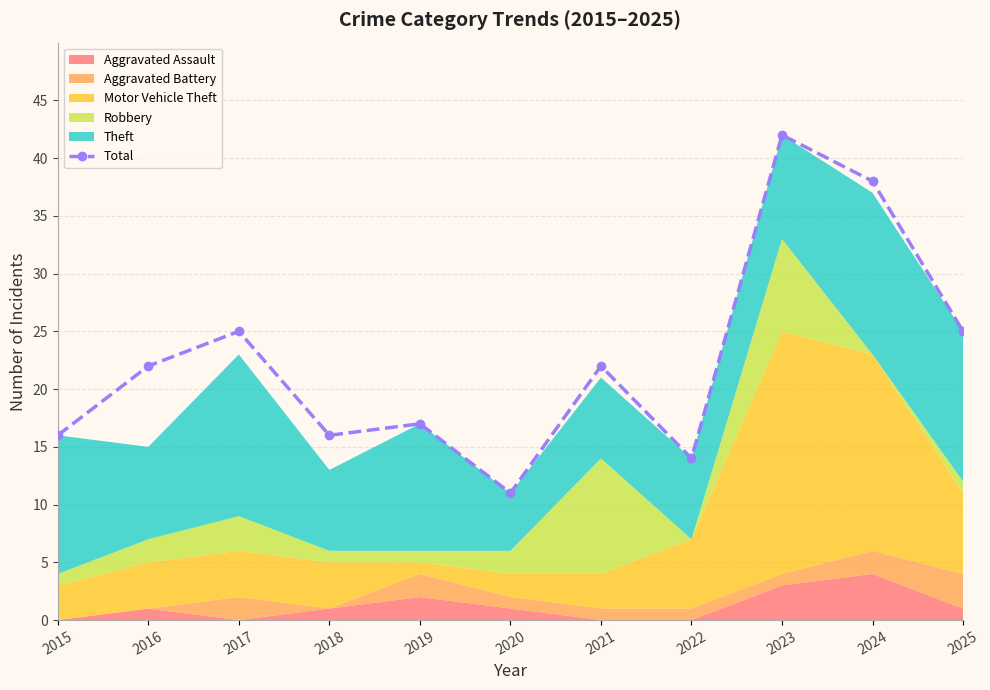

Does the chart have visible grid lines?

Yes